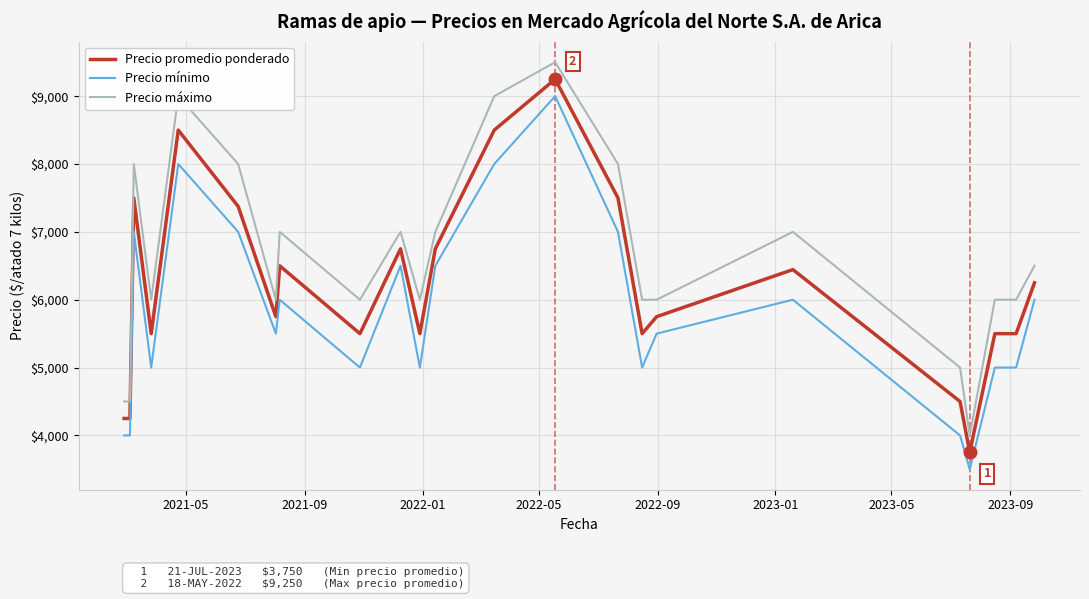

Which series has the largest total across all categories?

Precio máximo